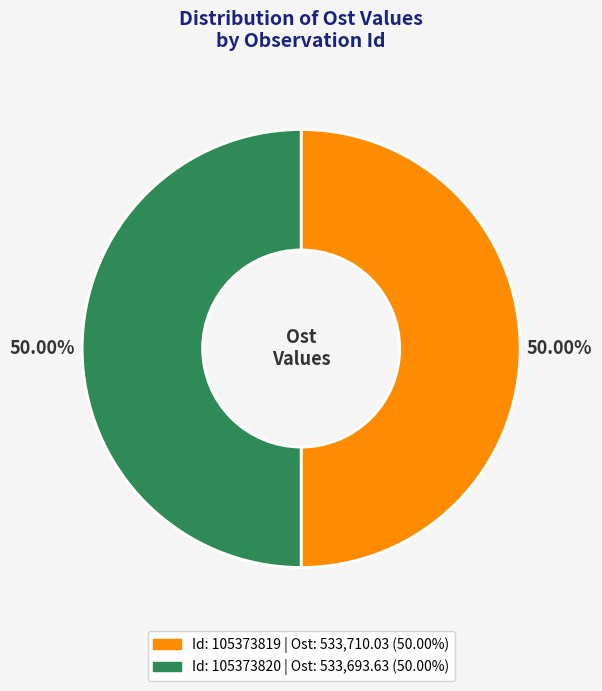

Rank the categories by value from lowest to highest.

105373820, 105373819